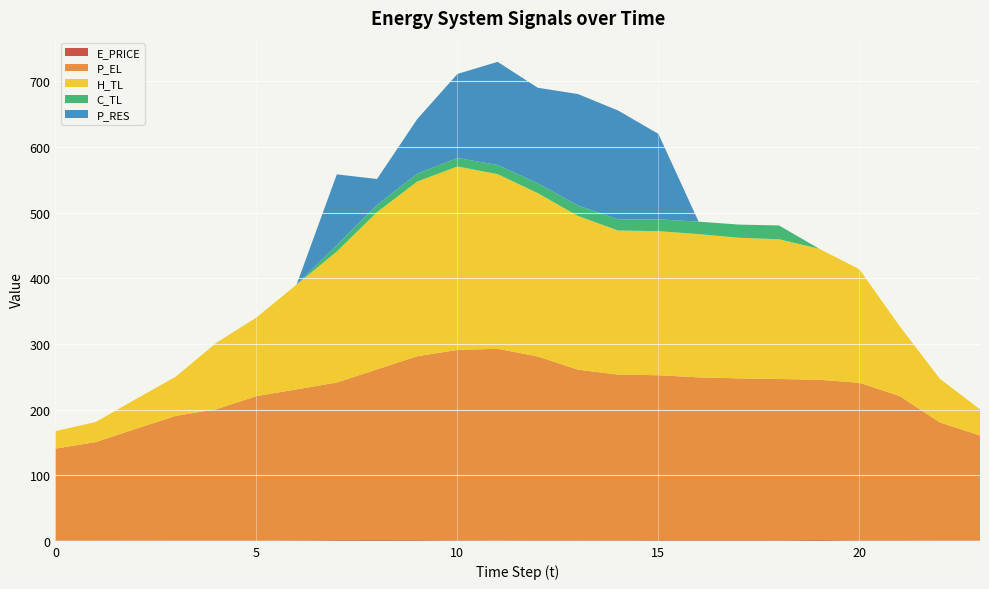

Reading left to right, transcribe all the data shown in this chart.

E_PRICE: 0=0.4	1=0.3	2=0.6	3=0.4	4=0.4	5=0.4	6=0.7	7=1.1	8=1.2	9=1.1	10=0.7	11=0.5	12=0.8	13=0.7	14=0.8	15=1.0	16=1.0	17=1.0	18=0.9	19=1.3	20=0.7	21=0.6	22=0.5	23=0.4
P_EL: 0=140.0	1=150.0	2=170.0	3=190.0	4=200.0	5=220.0	6=230.0	7=240.0	8=260.0	9=280.0	10=290.0	11=292.0	12=280.0	13=260.0	14=252.4	15=251.2	16=248.0	17=246.5	18=245.6	19=244.1	20=240.0	21=220.0	22=180.0	23=160.0
H_TL: 0=26.6	1=30.6	2=45.2	3=59.9	4=101.1	5=119.7	6=159.6	7=199.6	8=239.5	9=266.1	10=279.4	11=266.0	12=248.8	13=234.1	14=219.5	15=219.5	16=218.2	17=214.2	18=212.8	19=199.6	20=172.9	21=106.4	22=66.5	23=39.9
C_TL: 0=0.0	1=0.0	2=0.0	3=0.0	4=0.0	5=0.0	6=0.0	7=9.9	8=10.9	9=12.0	10=13.0	11=14.0	12=15.0	13=16.0	14=17.1	15=18.0	16=19.0	17=20.0	18=21.0	19=0.0	20=0.0	21=0.0	22=0.0	23=0.0
P_RES: 0=0.0	1=0.0	2=0.0	3=0.0	4=0.0	5=0.0	6=0.0	7=107.5	8=39.6	9=83.1	10=128.0	11=157.1	12=145.5	13=169.8	14=165.7	15=130.1	16=0.0	17=0.0	18=0.0	19=0.0	20=0.0	21=0.0	22=0.0	23=0.0